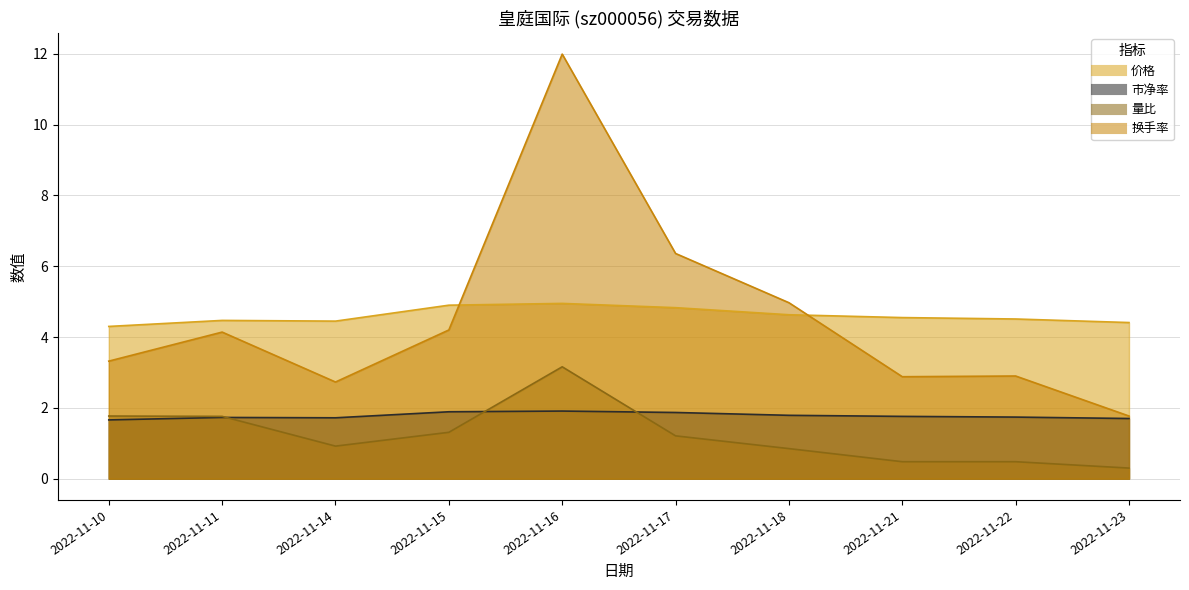

Is it true that 价格 equals 6.1 at 2022-11-10?

False